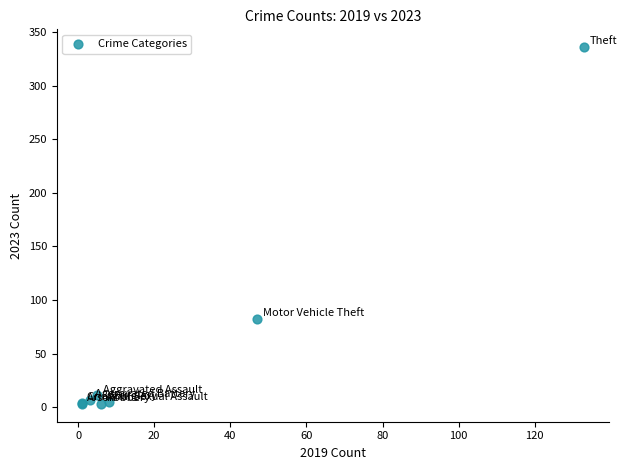

What Y value in the scatter plot is closest to 169?

82